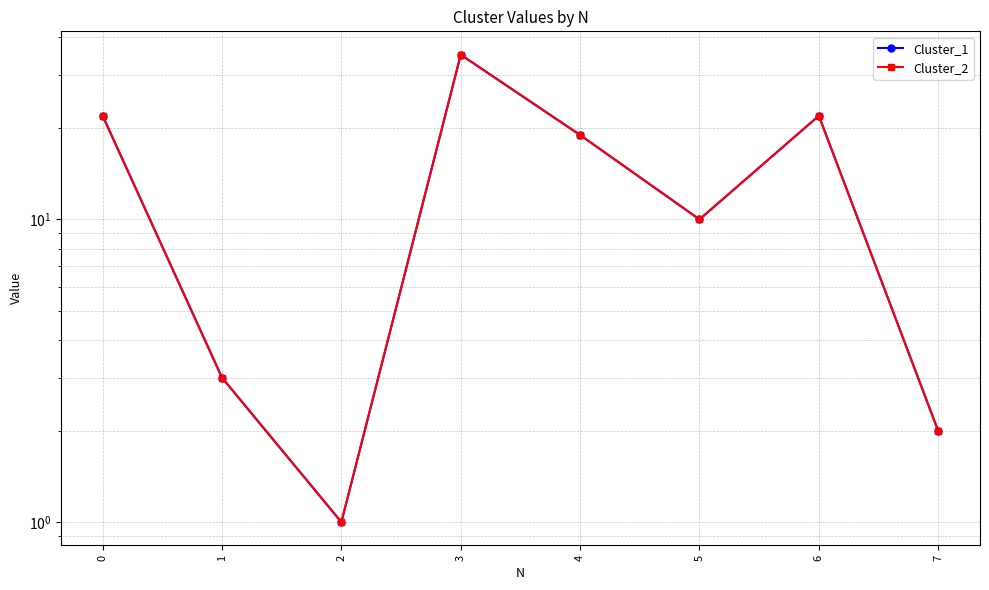

At which category does Cluster_2 reach its first local valley?

2